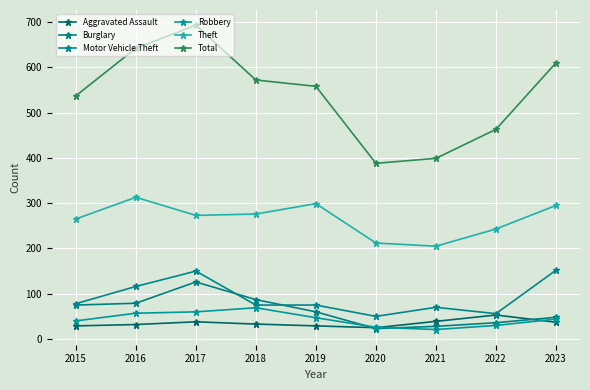

Which series has the widest spread of values?

Total